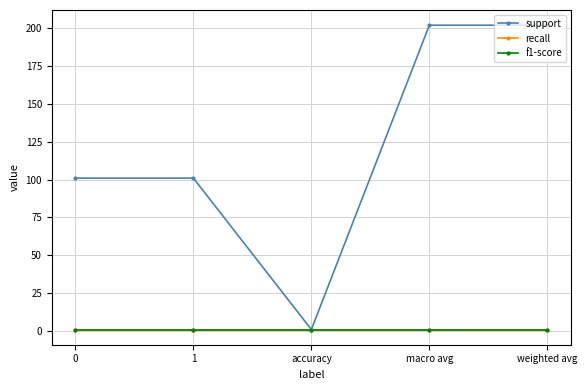

How many lines are shown in the chart?

3